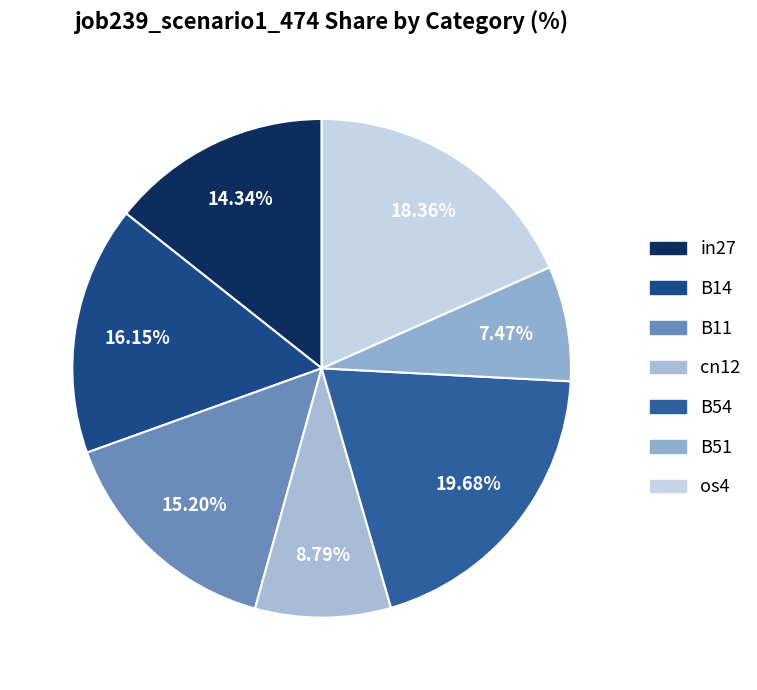

How many segments does this pie chart have?

7